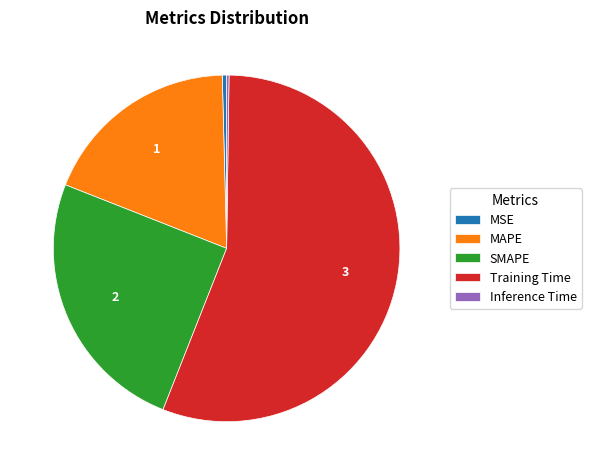

The Training Time slice represents 69% of the pie. True or false?

False